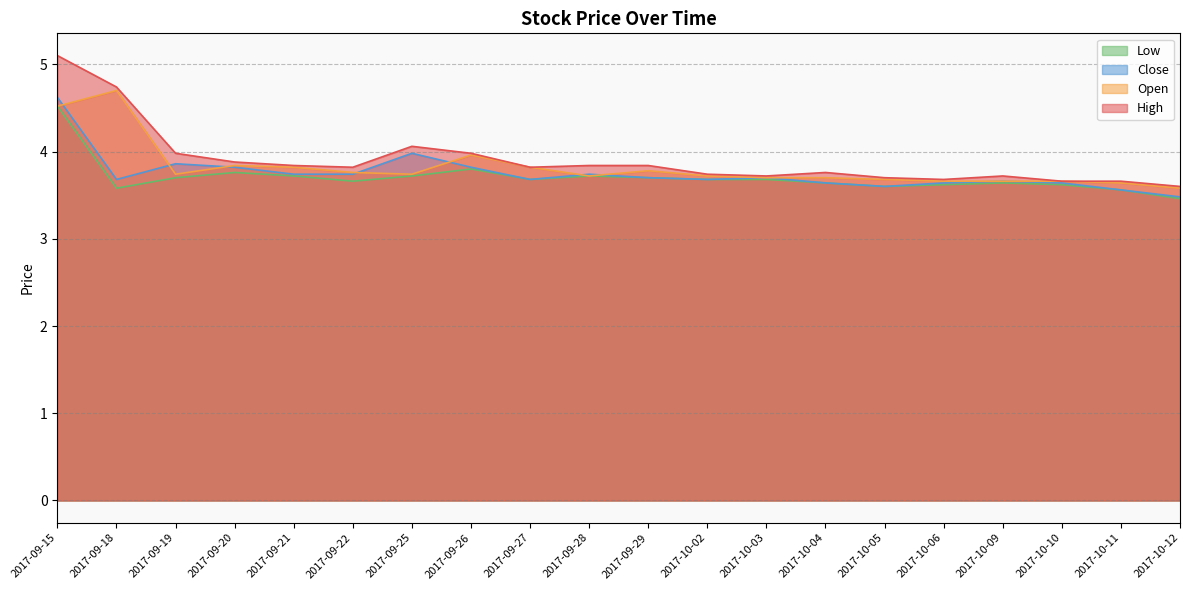

Reading left to right, what are all the values shown in this chart?

High: 2017-09-15=5.1	2017-09-18=4.7	2017-09-19=4.0	2017-09-20=3.9	2017-09-21=3.8	2017-09-22=3.8	2017-09-25=4.1	2017-09-26=4.0	2017-09-27=3.8	2017-09-28=3.8	2017-09-29=3.8	2017-10-02=3.7	2017-10-03=3.7	2017-10-04=3.8	2017-10-05=3.7	2017-10-06=3.7	2017-10-09=3.7	2017-10-10=3.7	2017-10-11=3.7	2017-10-12=3.6
Open: 2017-09-15=4.5	2017-09-18=4.7	2017-09-19=3.7	2017-09-20=3.8	2017-09-21=3.8	2017-09-22=3.8	2017-09-25=3.7	2017-09-26=4.0	2017-09-27=3.8	2017-09-28=3.7	2017-09-29=3.8	2017-10-02=3.7	2017-10-03=3.7	2017-10-04=3.7	2017-10-05=3.7	2017-10-06=3.7	2017-10-09=3.7	2017-10-10=3.7	2017-10-11=3.6	2017-10-12=3.6
Close: 2017-09-15=4.6	2017-09-18=3.7	2017-09-19=3.9	2017-09-20=3.8	2017-09-21=3.7	2017-09-22=3.7	2017-09-25=4.0	2017-09-26=3.8	2017-09-27=3.7	2017-09-28=3.7	2017-09-29=3.7	2017-10-02=3.7	2017-10-03=3.7	2017-10-04=3.6	2017-10-05=3.6	2017-10-06=3.6	2017-10-09=3.7	2017-10-10=3.6	2017-10-11=3.6	2017-10-12=3.5
Low: 2017-09-15=4.5	2017-09-18=3.6	2017-09-19=3.7	2017-09-20=3.8	2017-09-21=3.7	2017-09-22=3.7	2017-09-25=3.7	2017-09-26=3.8	2017-09-27=3.7	2017-09-28=3.7	2017-09-29=3.7	2017-10-02=3.7	2017-10-03=3.7	2017-10-04=3.6	2017-10-05=3.6	2017-10-06=3.6	2017-10-09=3.6	2017-10-10=3.6	2017-10-11=3.6	2017-10-12=3.5